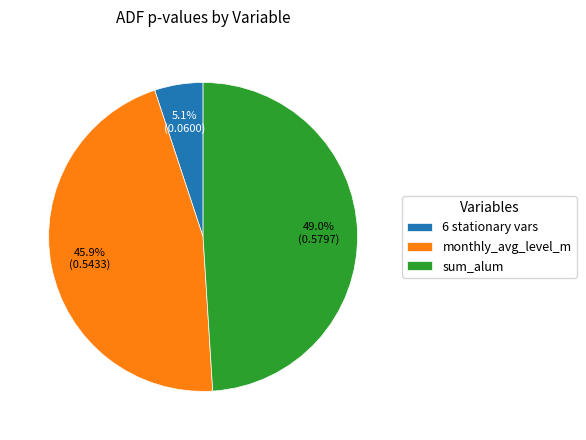

What percentage do sum_alum and monthly_avg_level_m together represent?

94.9%